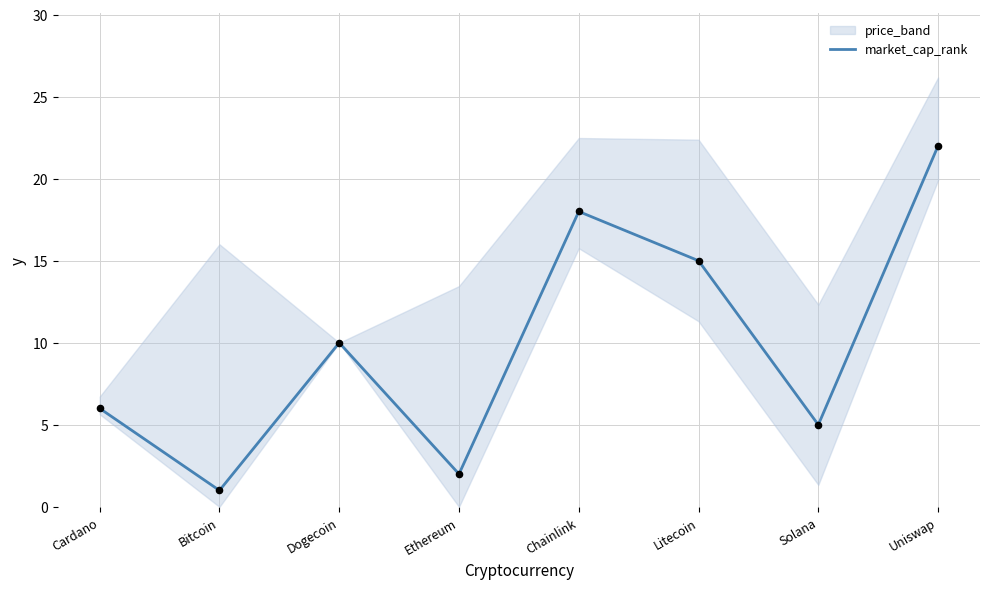

Between Dogecoin and Cardano, which is larger?

Dogecoin